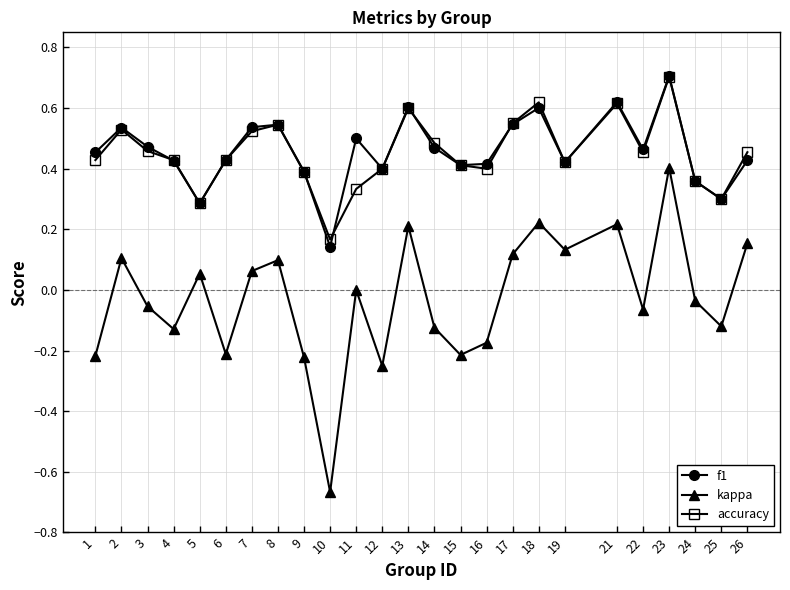

How many lines are shown in the chart?

3